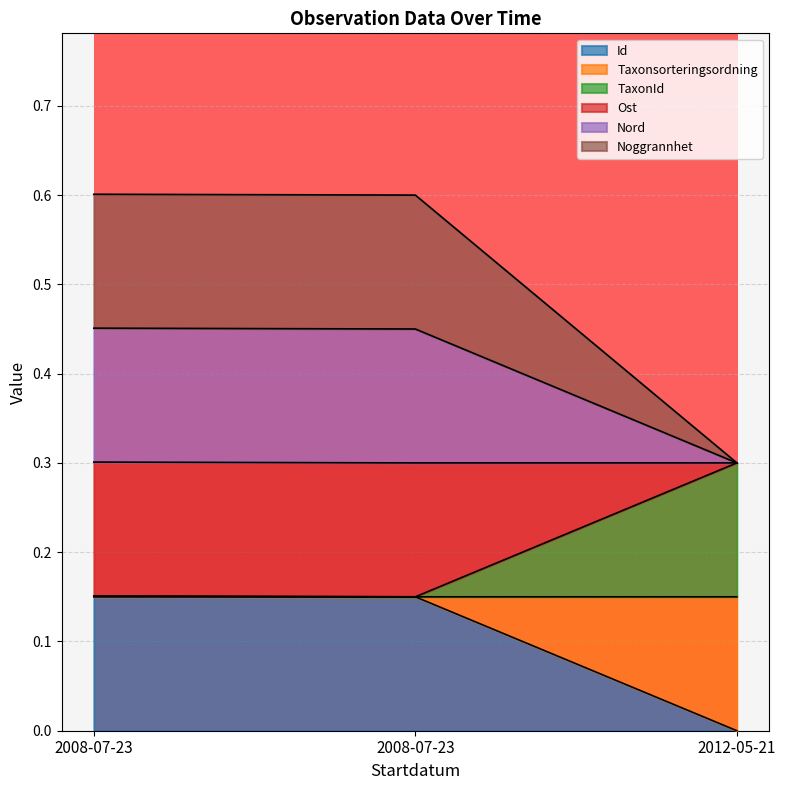

Does the chart display data point markers on the line(s)?

No